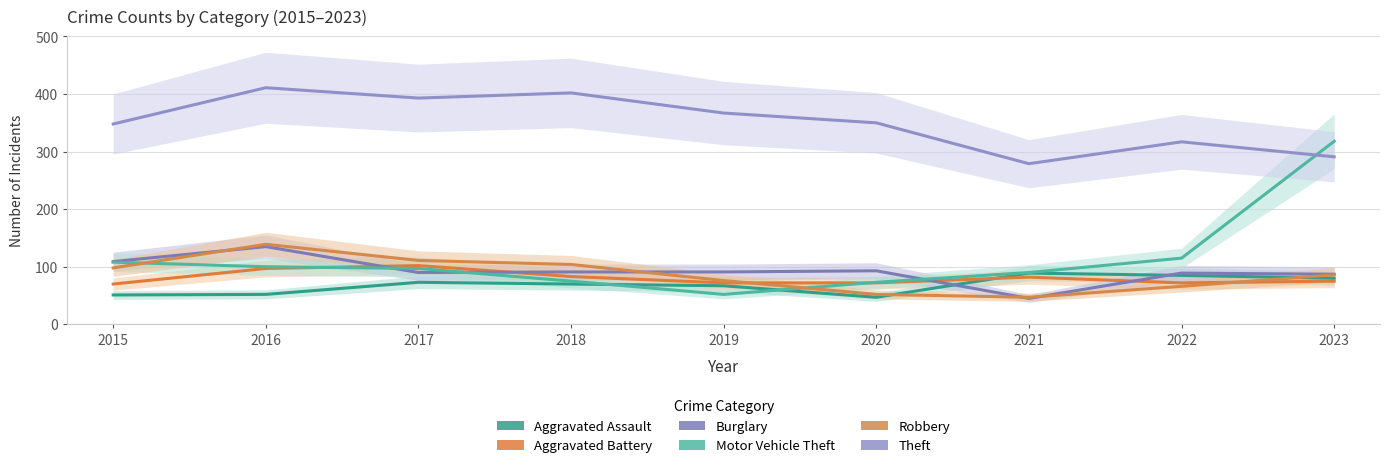

What are all the series names shown in the legend?

Aggravated Assault, Aggravated Battery, Burglary, Motor Vehicle Theft, Robbery, Theft